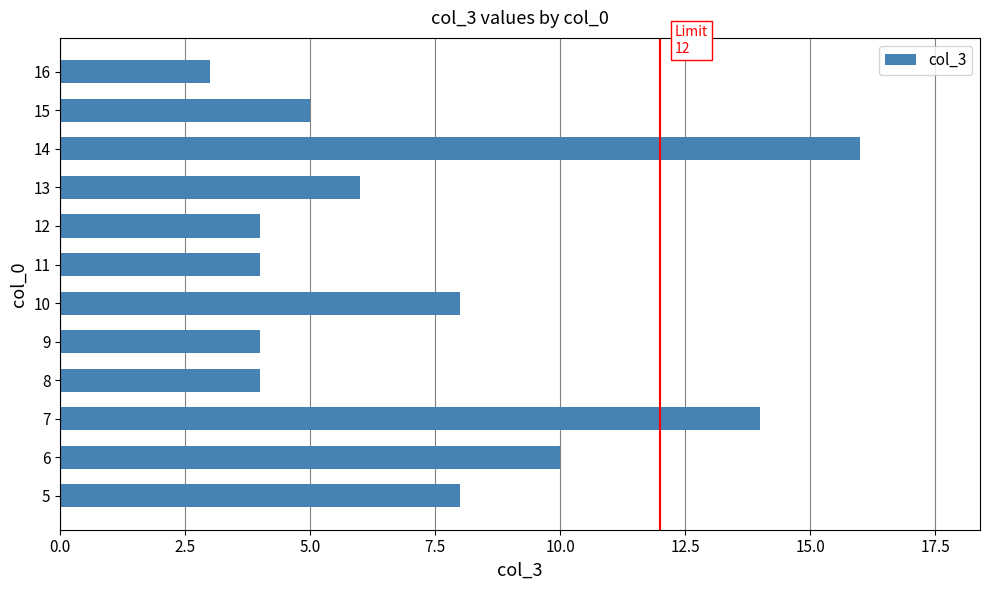

What is the smallest value displayed?

3